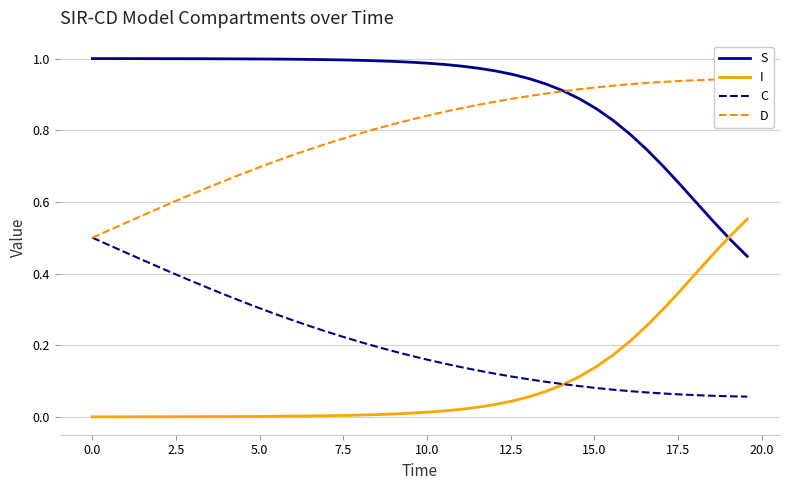

After their last crossing, which series has the higher values: S or I?

I